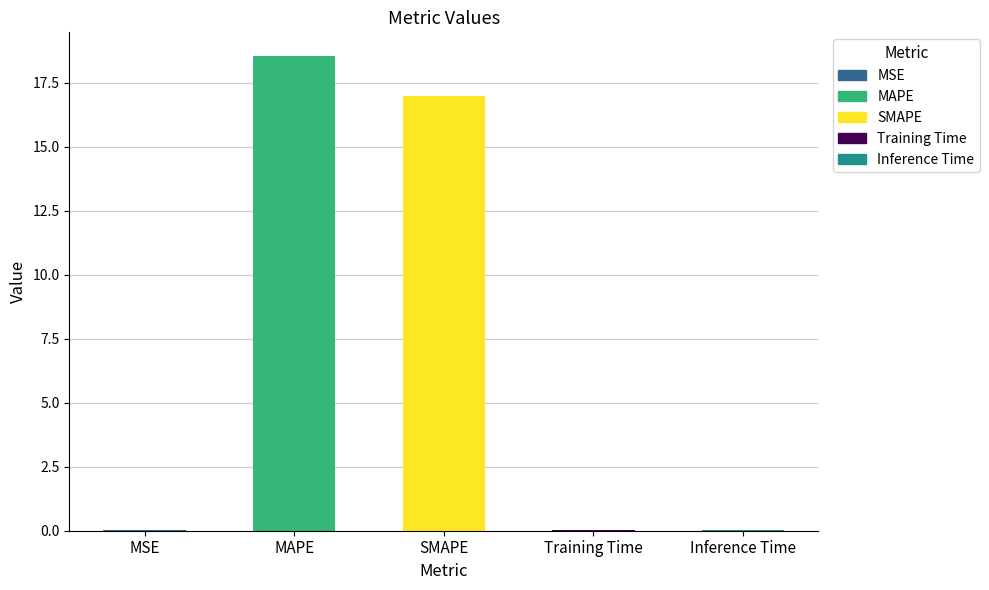

What is the approximate value at MAPE?

18.5